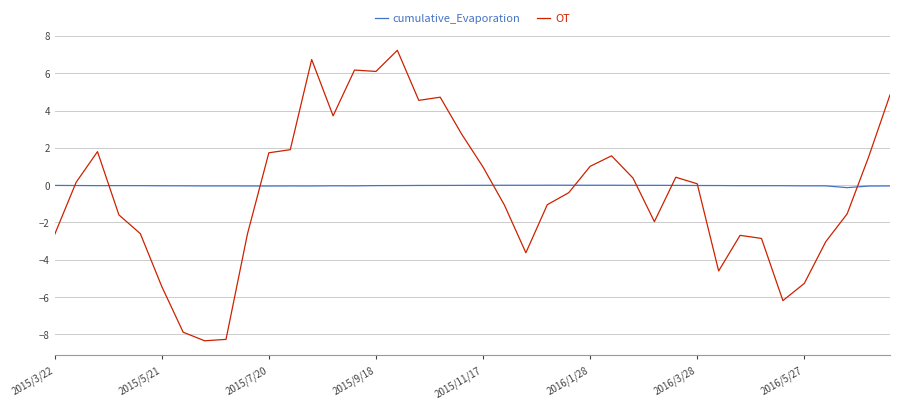

What are all the series names shown in the legend?

cumulative_Evaporation, OT